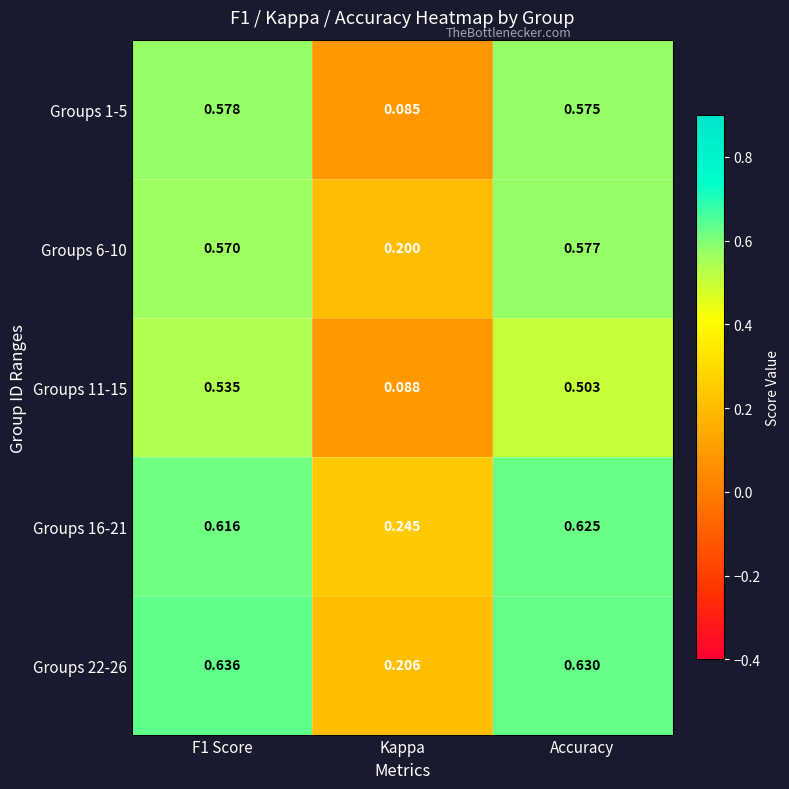

Which label corresponds to the smallest value in the chart?

Kappa